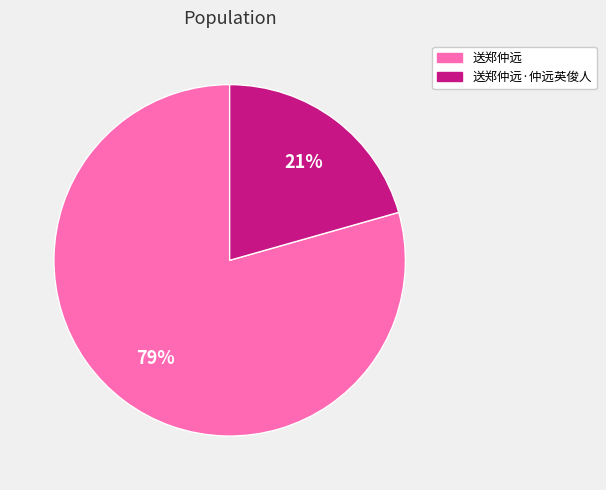

Combined, do 送郑仲远 and 送郑仲远·仲远英俊人 account for over 50%?

Yes